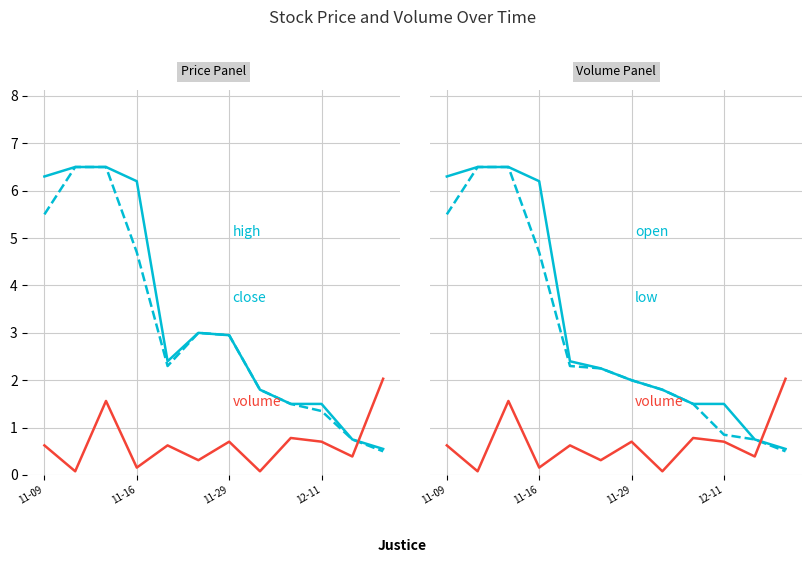

Which series changed the most between 11-29 and 11?

close